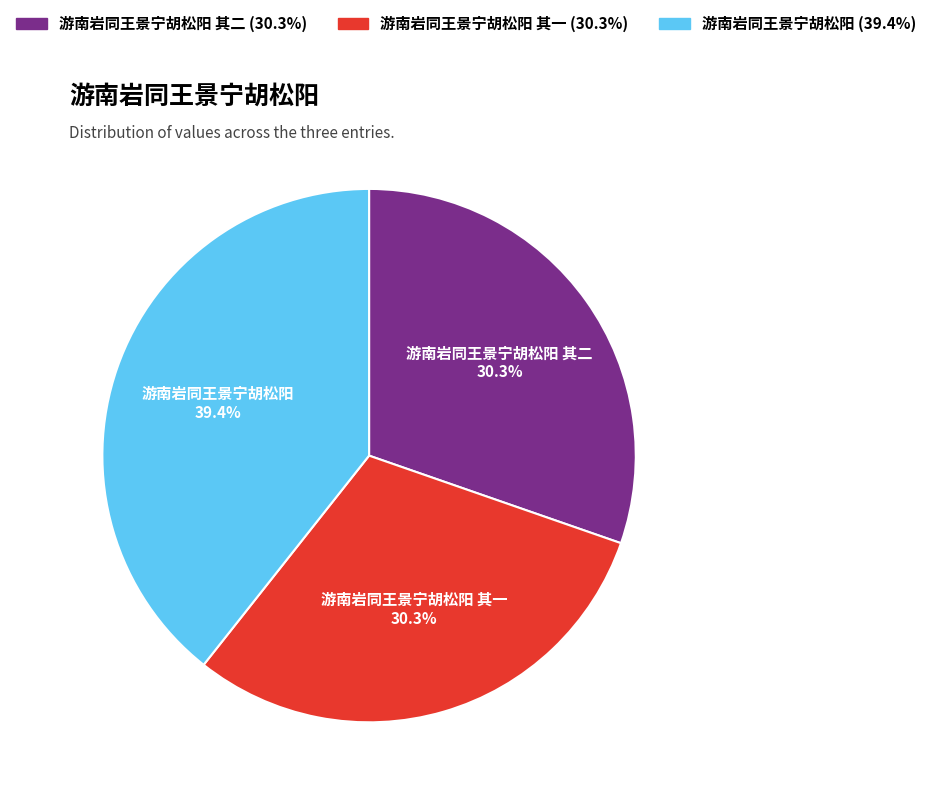

To the nearest percent, what percentage of the pie is 游南岩同王景宁胡松阳 其二?

30%